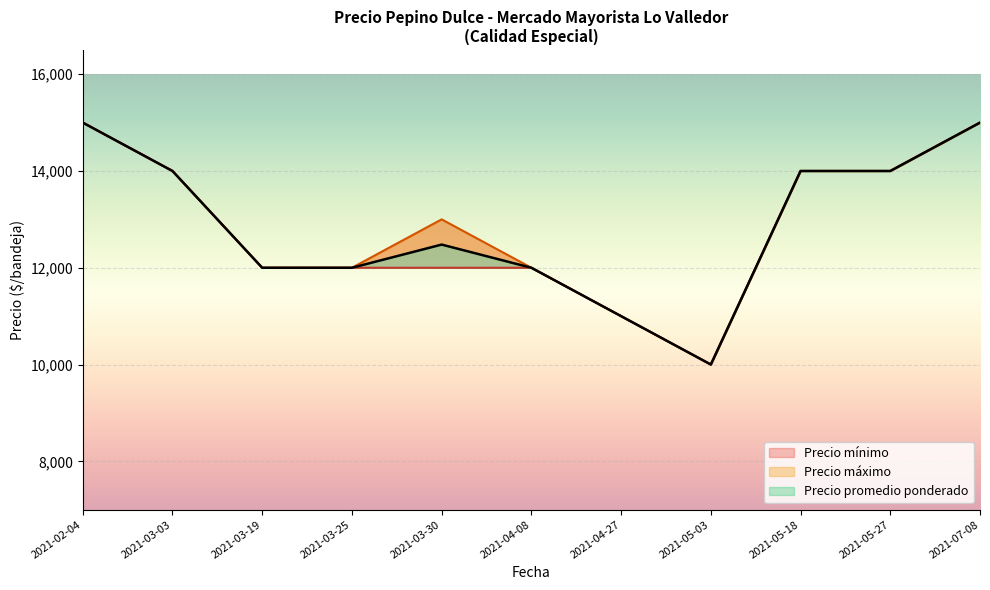

What is the maximum value for Precio máximo?

15000